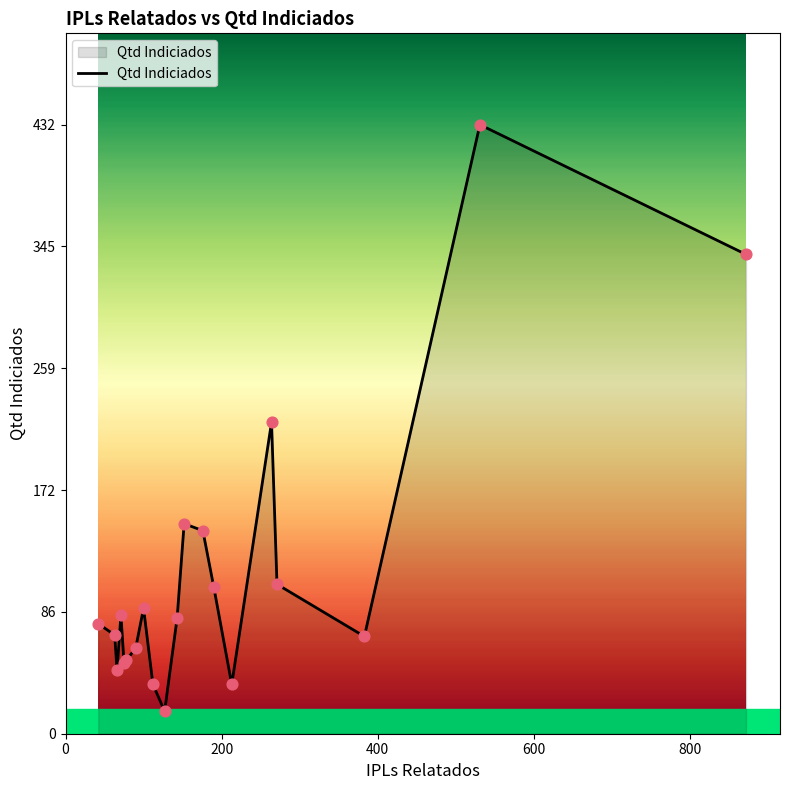

What is the greatest value displayed?

432